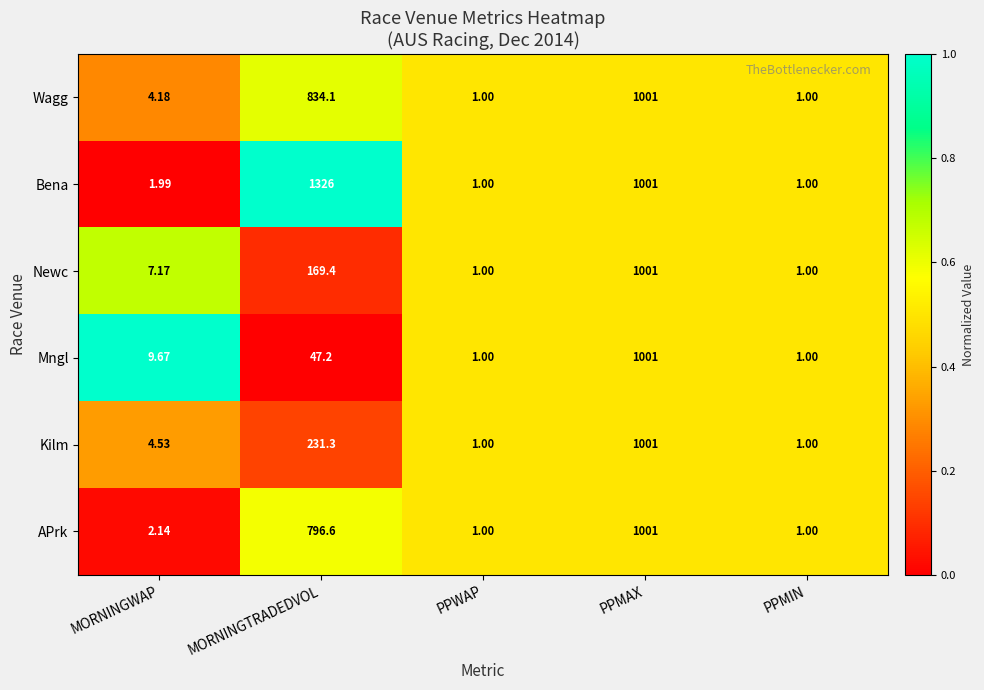

Is the value of Newc at PPMIN greater than the value of Kilm at MORNINGWAP?

No